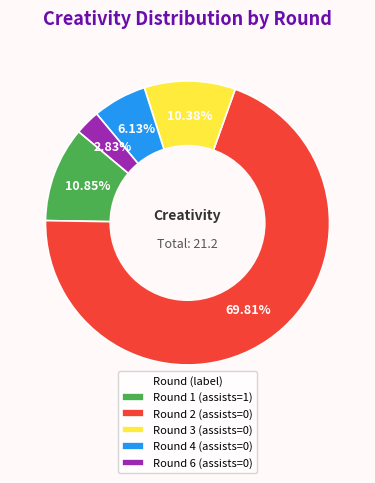

What is the largest slice in the pie chart?

Round 2 (assists=0)